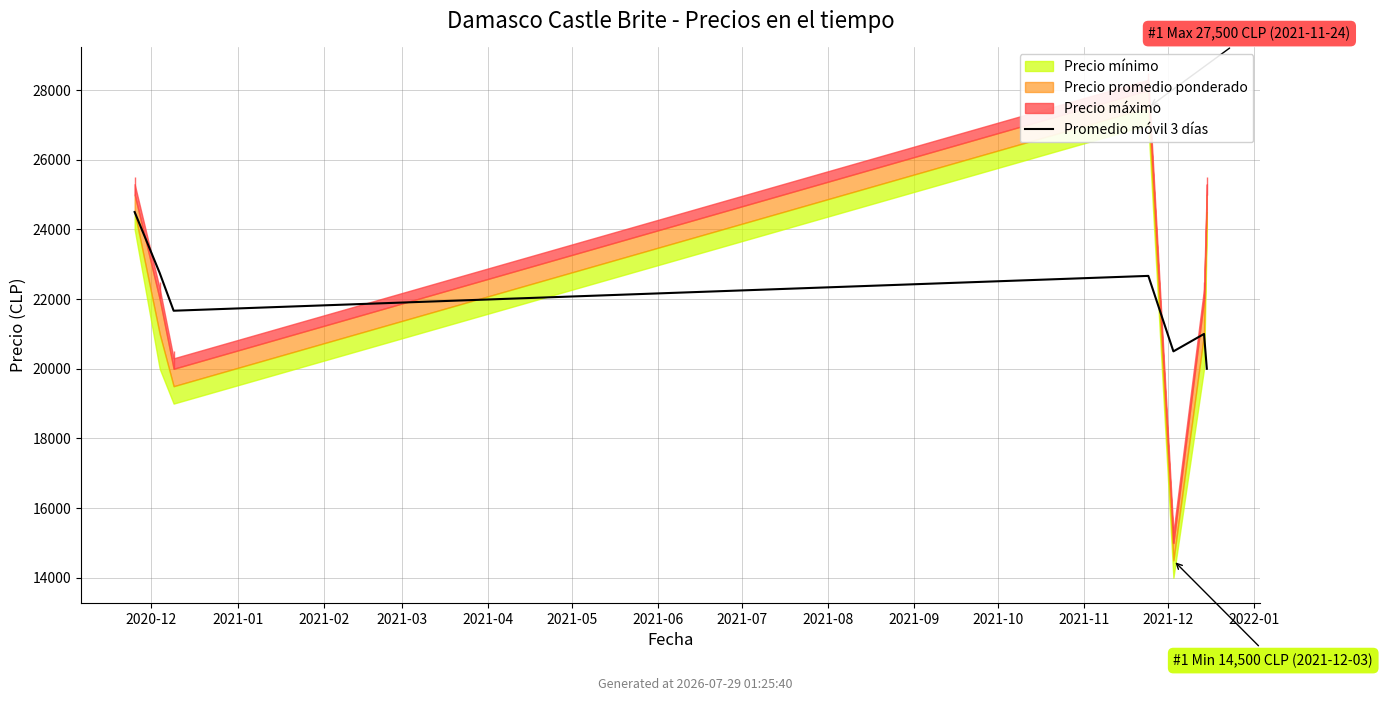

Is it true that the value at 2020-12 is 24500.0?

True